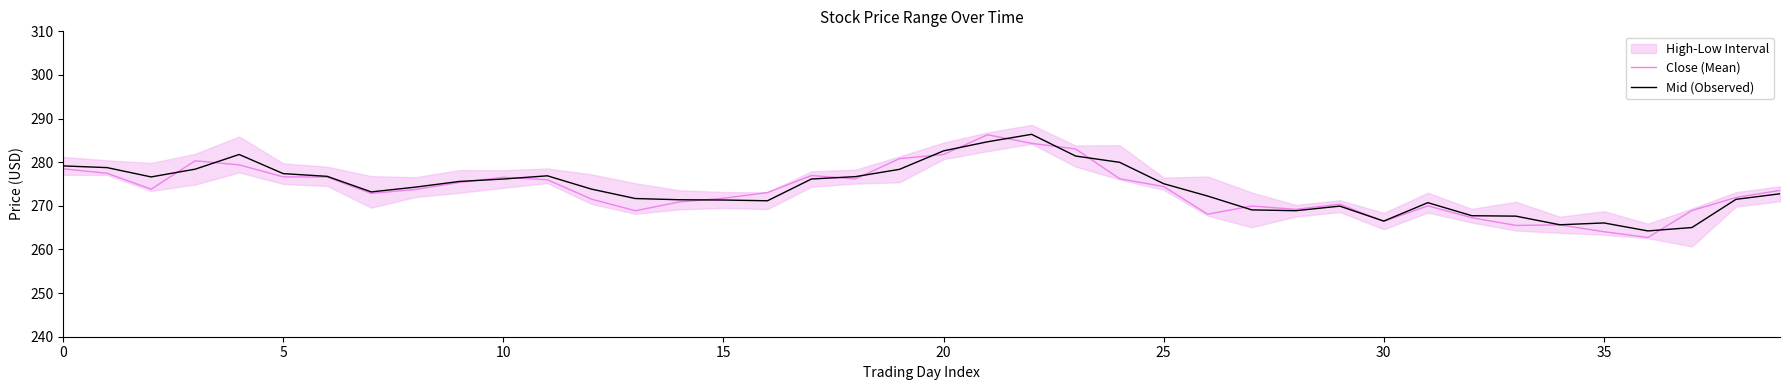

Reading left to right, transcribe all the data shown in this chart.

Close (Mean): 278.5	277.5	273.8	280.3	279.4	276.6	276.6	272.9	273.8	275.4	276.5	276.0	271.5	268.9	270.9	271.7	273.0	277.0	276.2	280.8	281.8	286.3	284.3	283.0	276.2	274.4	268.1	270.0	269.2	270.4	266.5	270.0	267.3	265.5	265.6	264.1	262.8	268.9	271.9	273.5
Mid (Observed): 279.2	278.8	276.6	278.4	281.8	277.4	276.8	273.2	274.3	275.6	276.1	276.9	273.8	271.7	271.4	271.3	271.2	276.2	276.7	278.4	282.6	284.7	286.4	281.4	280.0	275.1	272.2	269.1	268.9	269.9	266.5	270.7	267.7	267.6	265.7	266.1	264.2	265.0	271.5	272.8